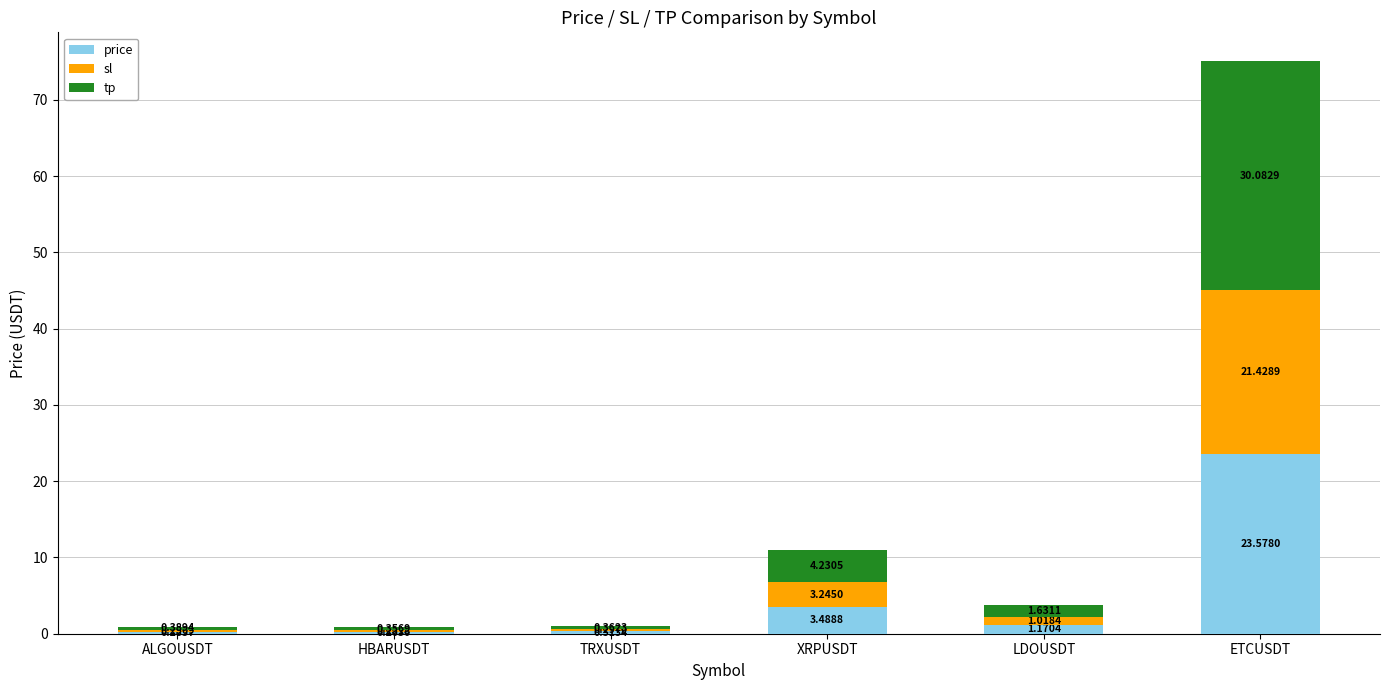

Which category has the highest value in the price series?

ETCUSDT